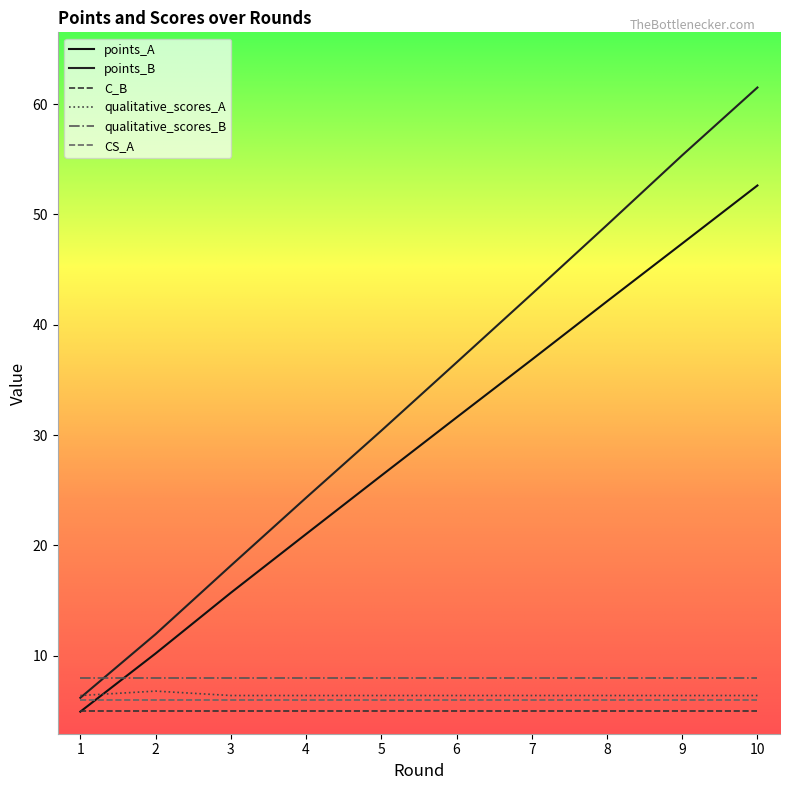

At which category is the sum across all series the highest?

10